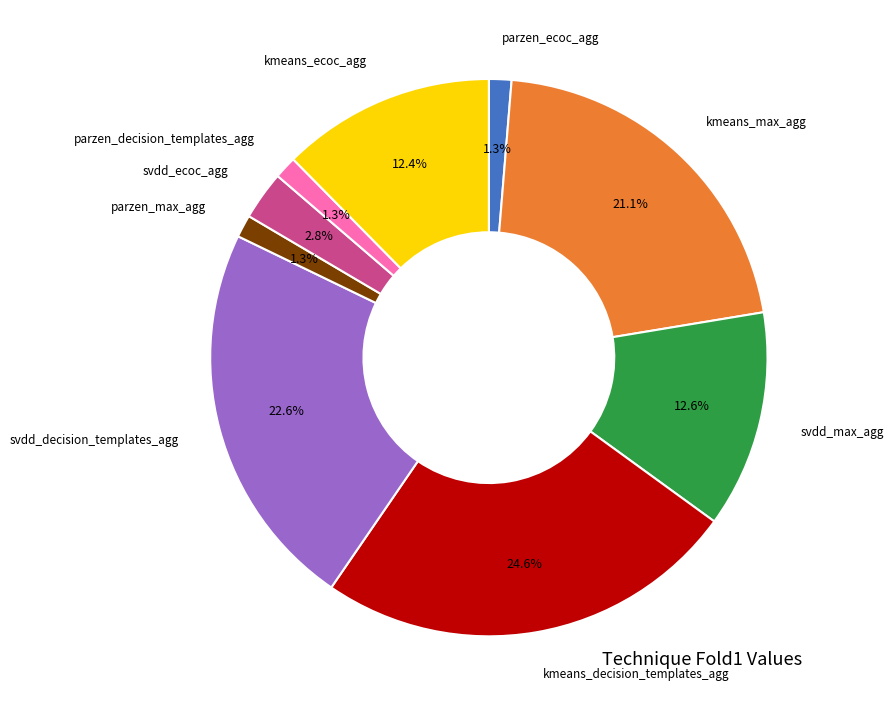

Which slice is the largest?

kmeans_decision_templates_agg